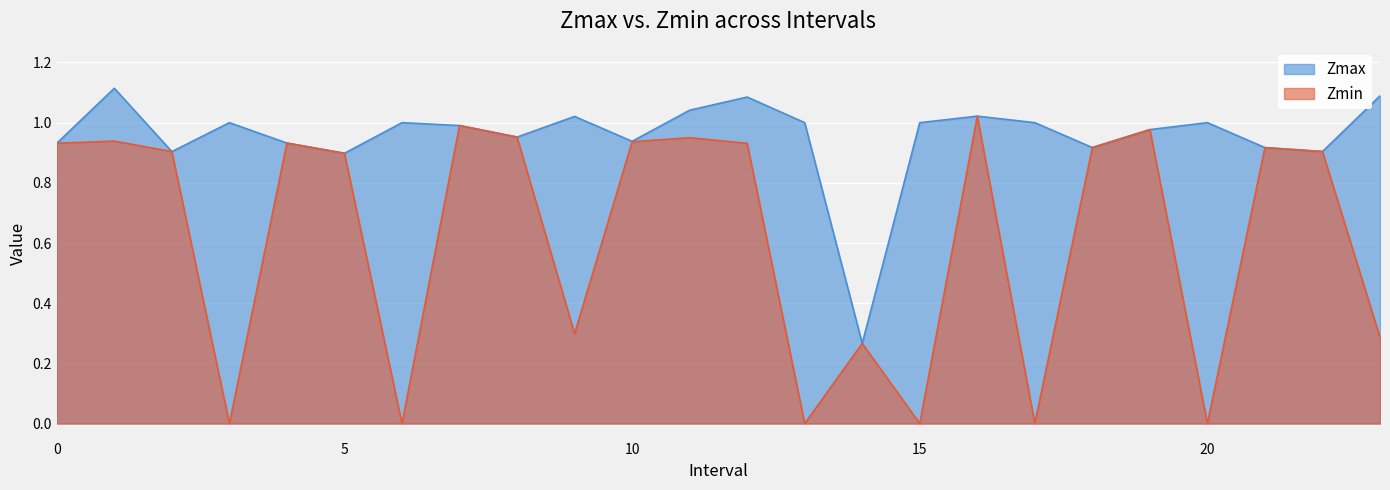

What is the total value across all series at 10.0?

1.9